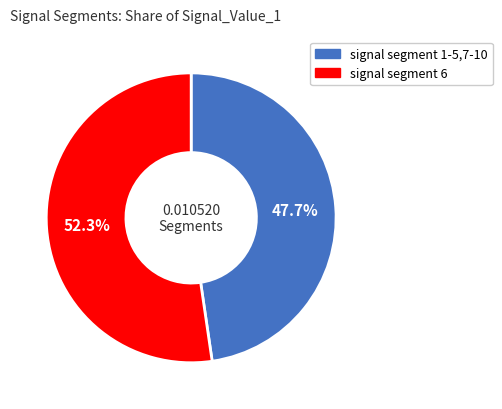

Does any single category account for the majority?

Yes